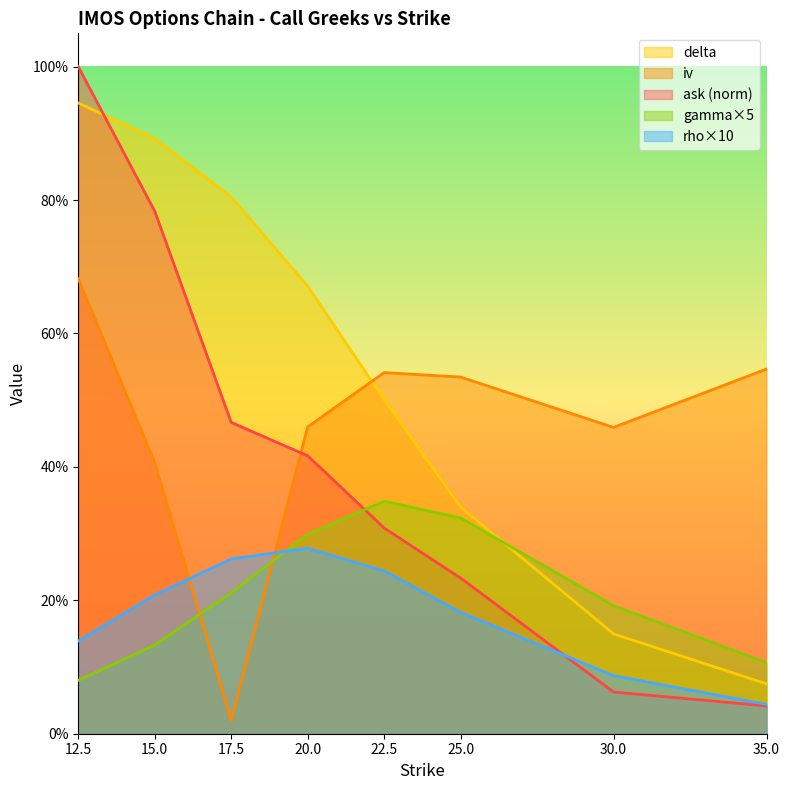

True or false: delta and rho intersect in this chart.

False